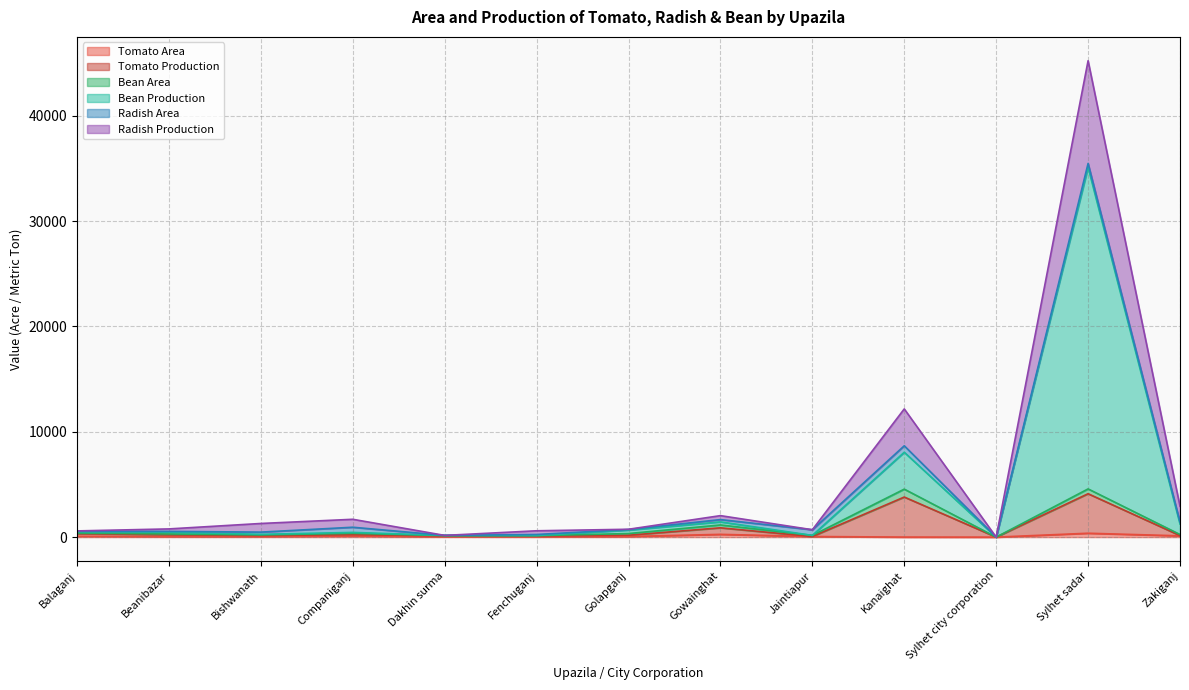

What is the label of the 13th point from the left?

Zakiganj